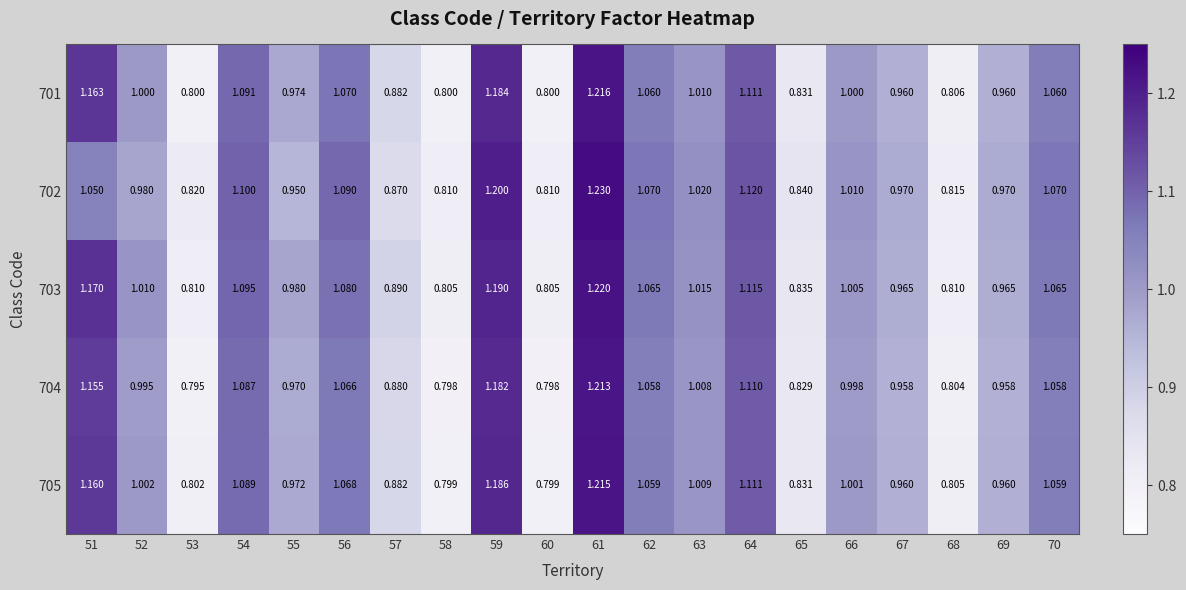

Is the value of 702 at 69 greater than the value of 705 at 63?

No